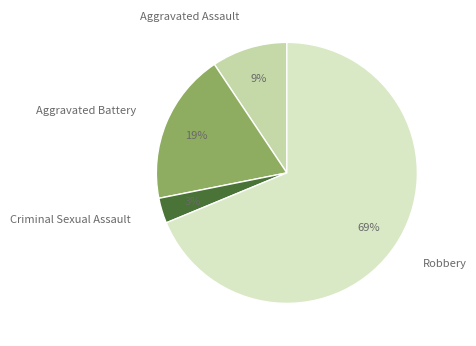

What is the largest slice in the pie chart?

Robbery